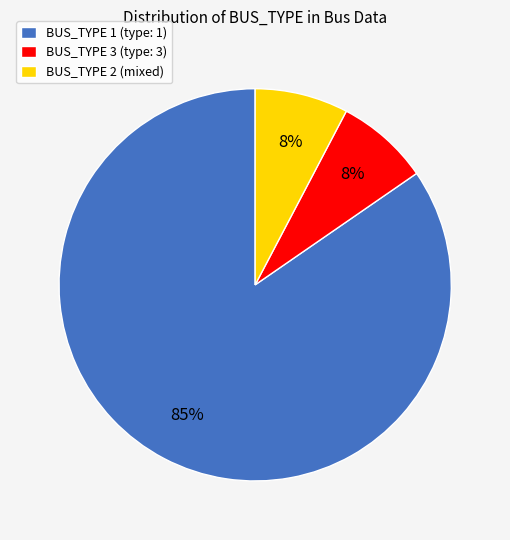

Is it true that BUS_TYPE 2 is 8% of the pie?

True